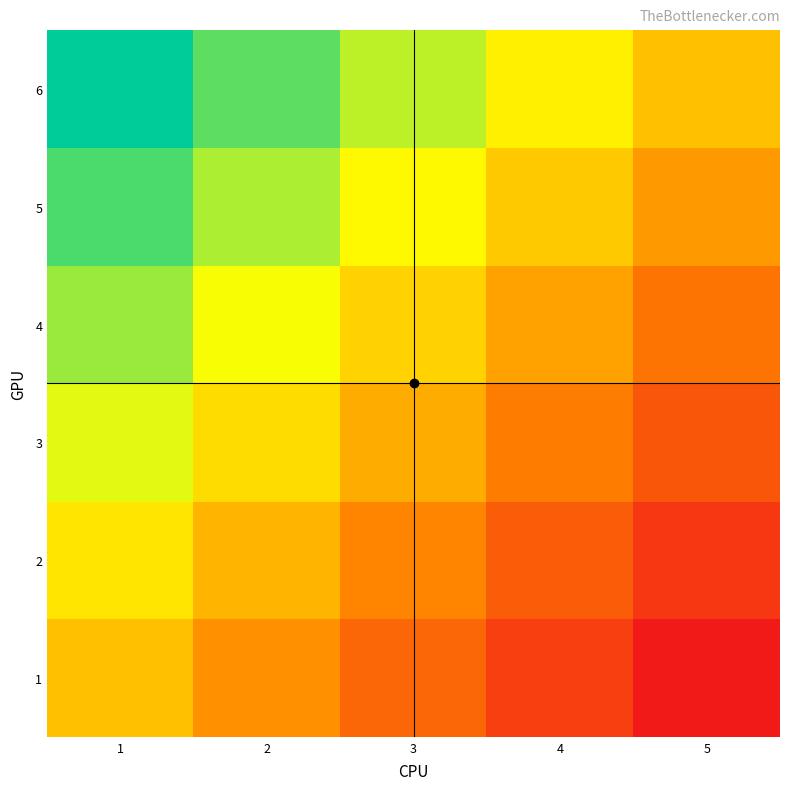

Which series changed the most between 3 and 5?

4